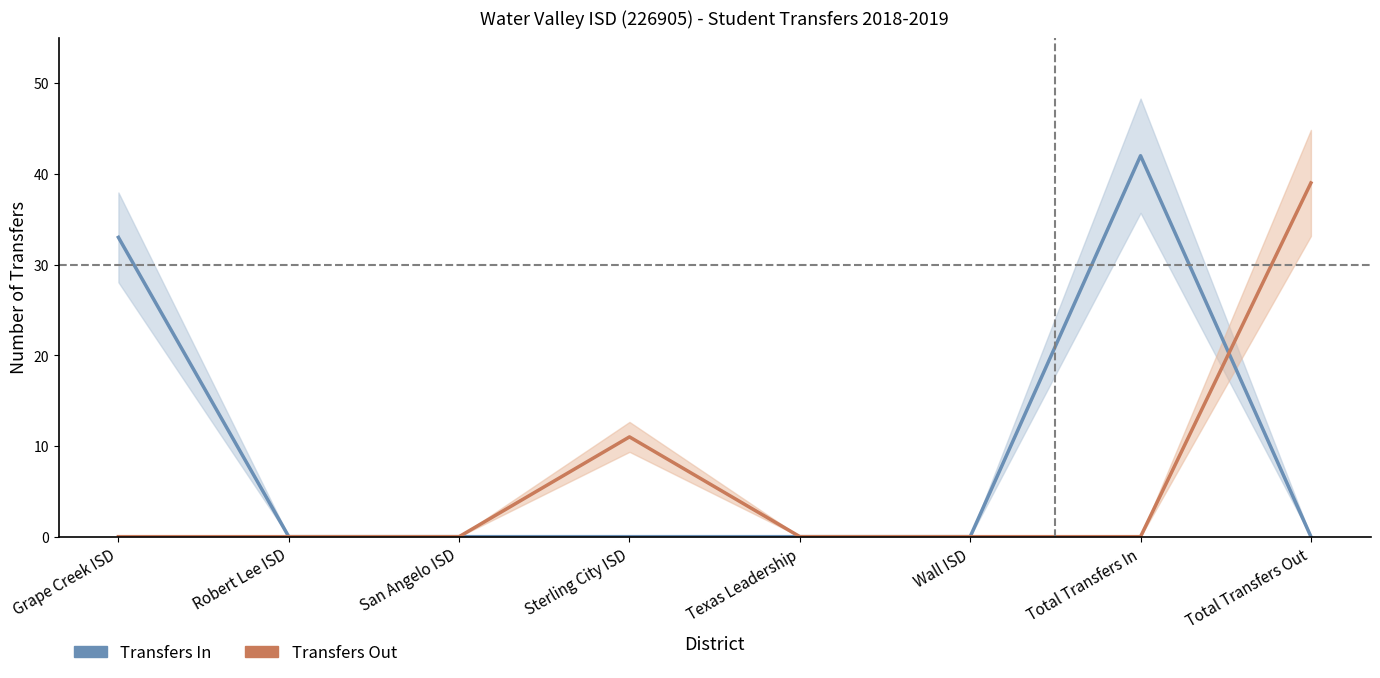

How many times do Transfers Out and Transfers In cross each other?

1